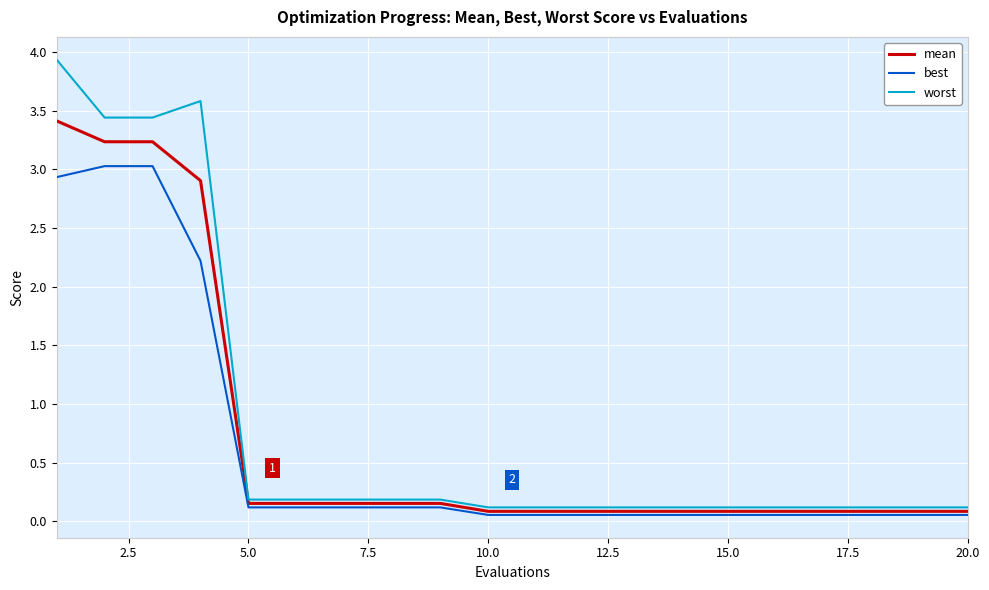

Rank the series by their maximum value, from lowest to highest.

best, mean, worst